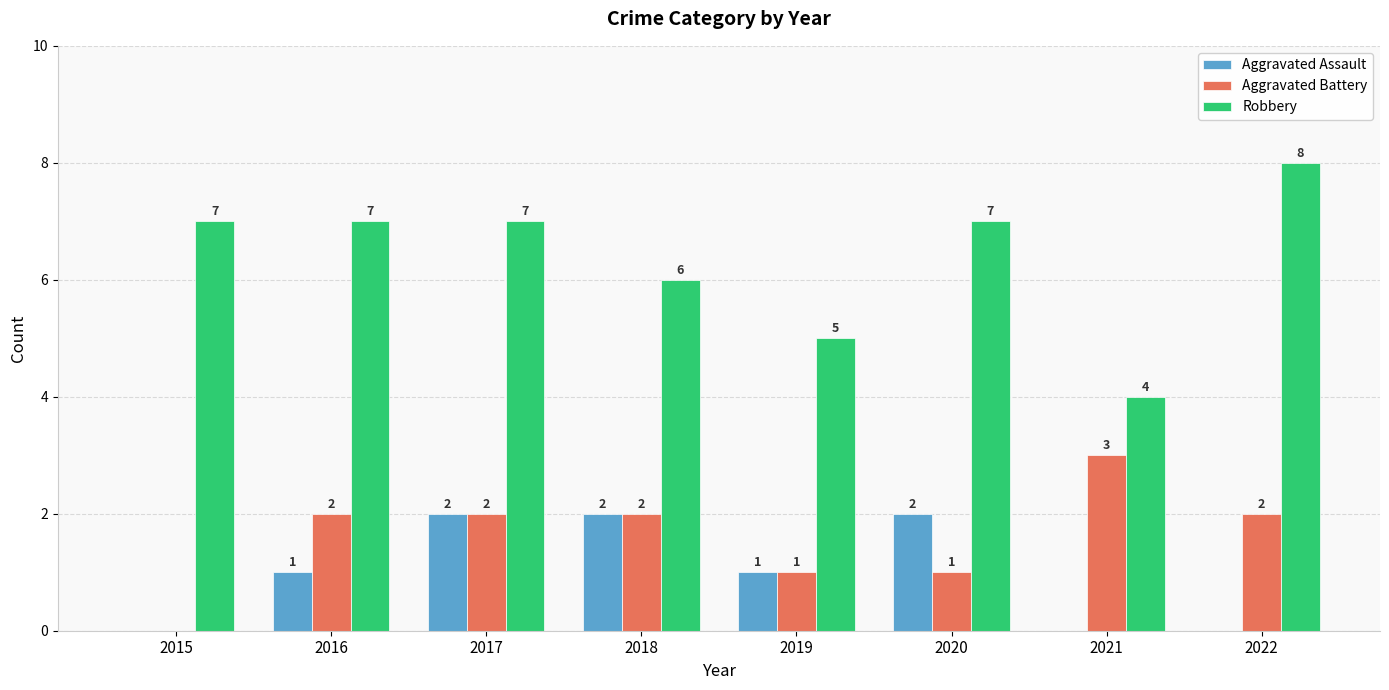

At which label is Robbery closest to 6?

2018